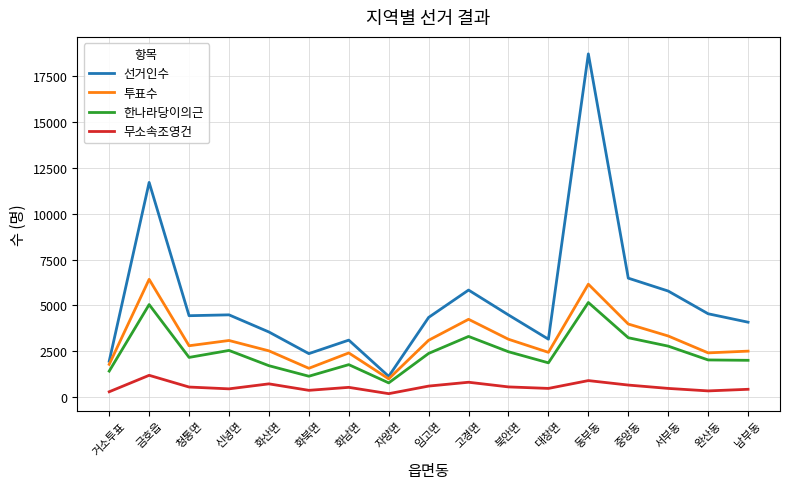

Rank the series at 금호읍 from highest to lowest value.

선거인수, 투표수, 한나라당이의근, 무소속조영건